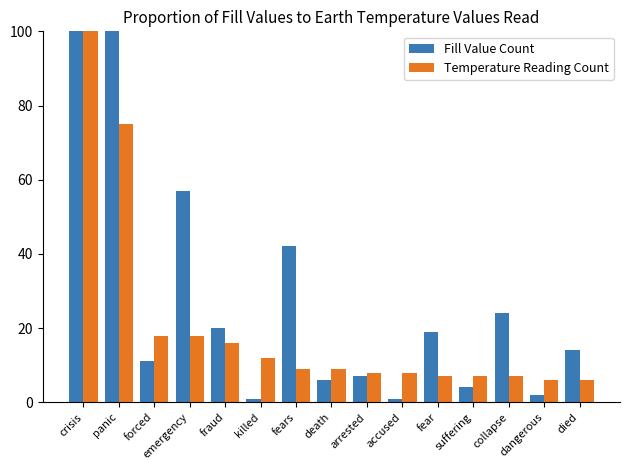

Which category has the highest value across all series?

panic